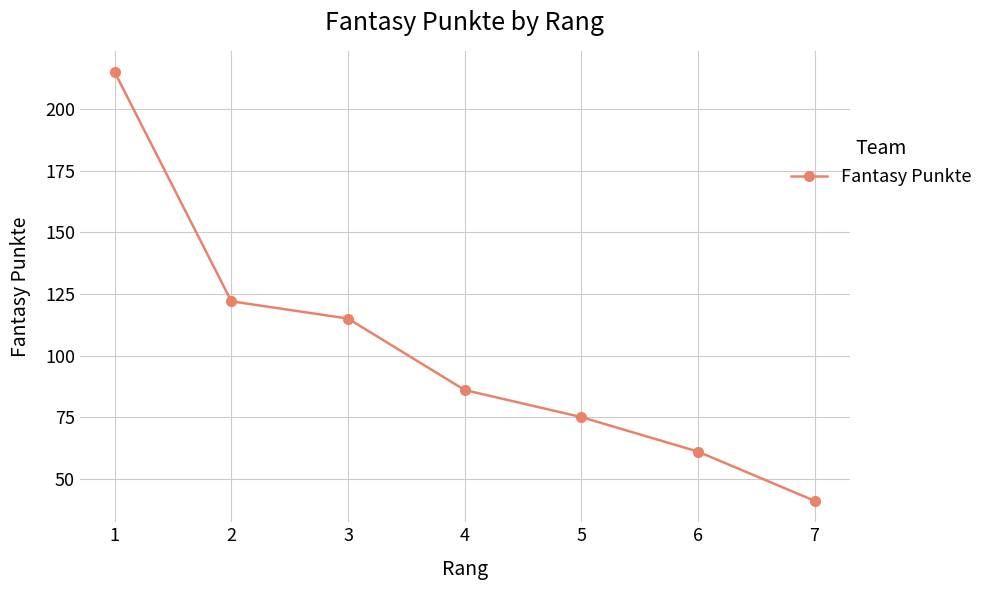

What is the change in value from 5 to 6?

-14